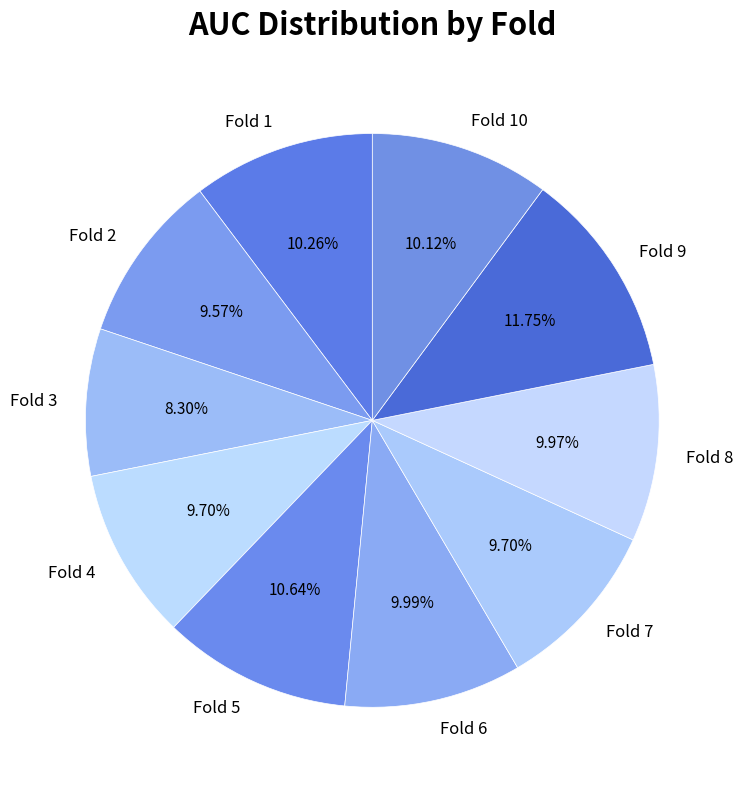

Between Fold 9 and Fold 3, which is larger?

Fold 9